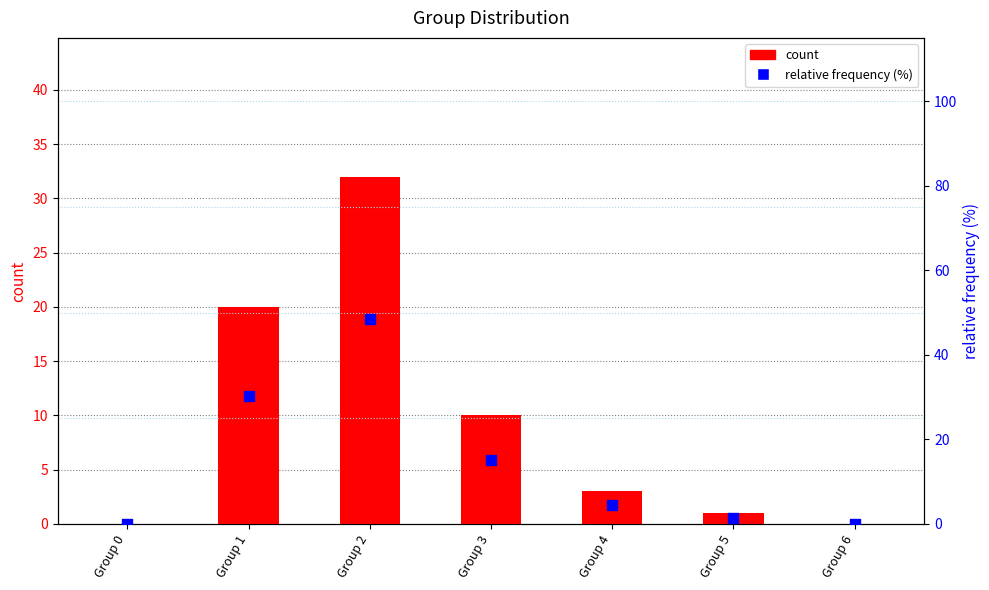

Which series reaches the minimum Y coordinate?

count